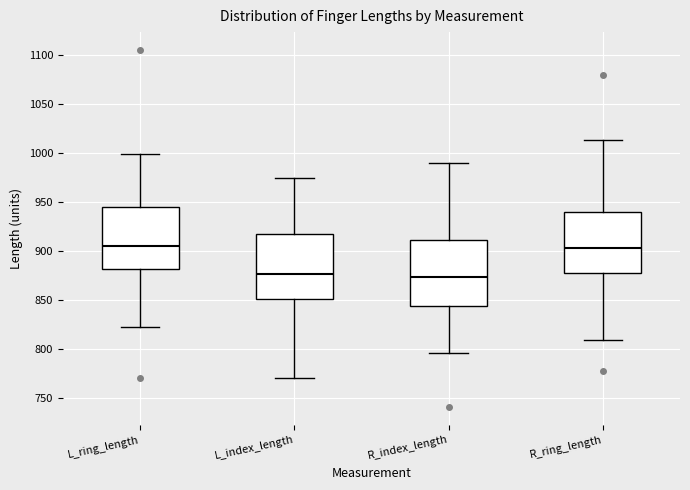

Where does the lower whisker of the box for L_index_length end on the y-axis? The values are not printed on the chart, so give them approximately, as read against the axis.

770